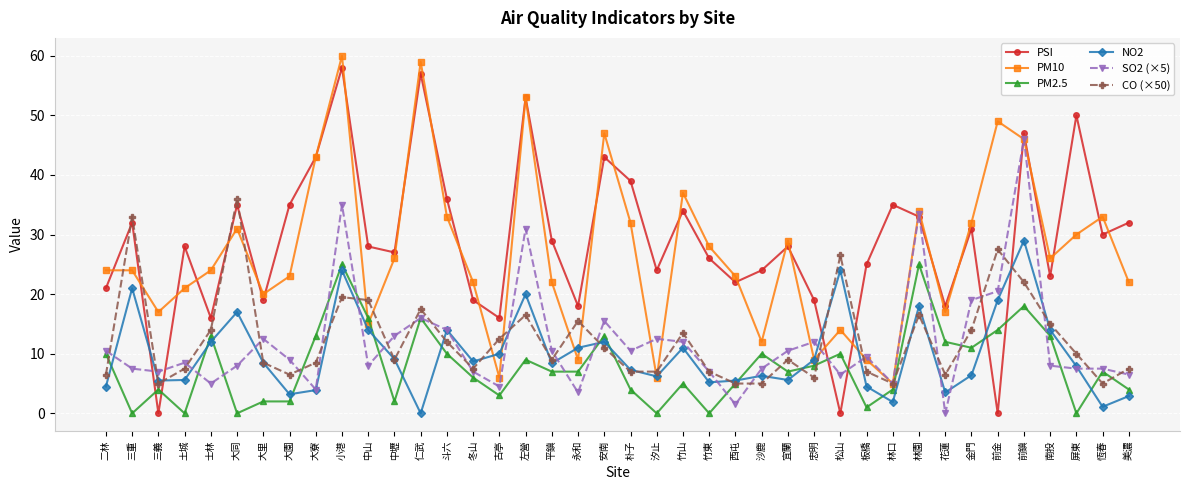

Rank the series by their maximum value, from lowest to highest.

PM2.5, NO2, CO (×50), SO2 (×5), PSI, PM10